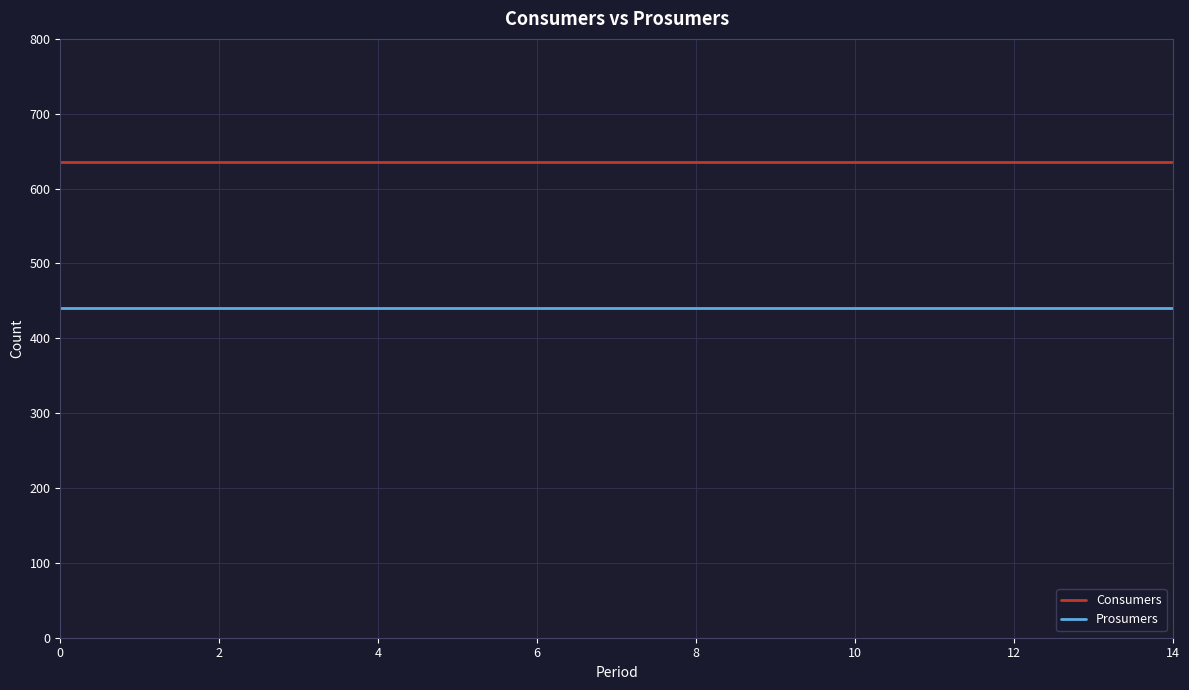

True or false: Prosumers and Consumers intersect in this chart.

False